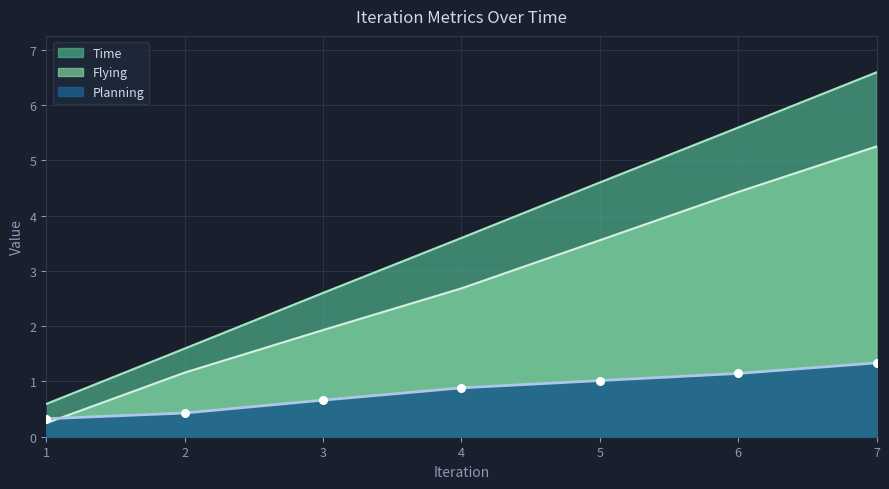

At how many categories does at least one series exceed 1?

6